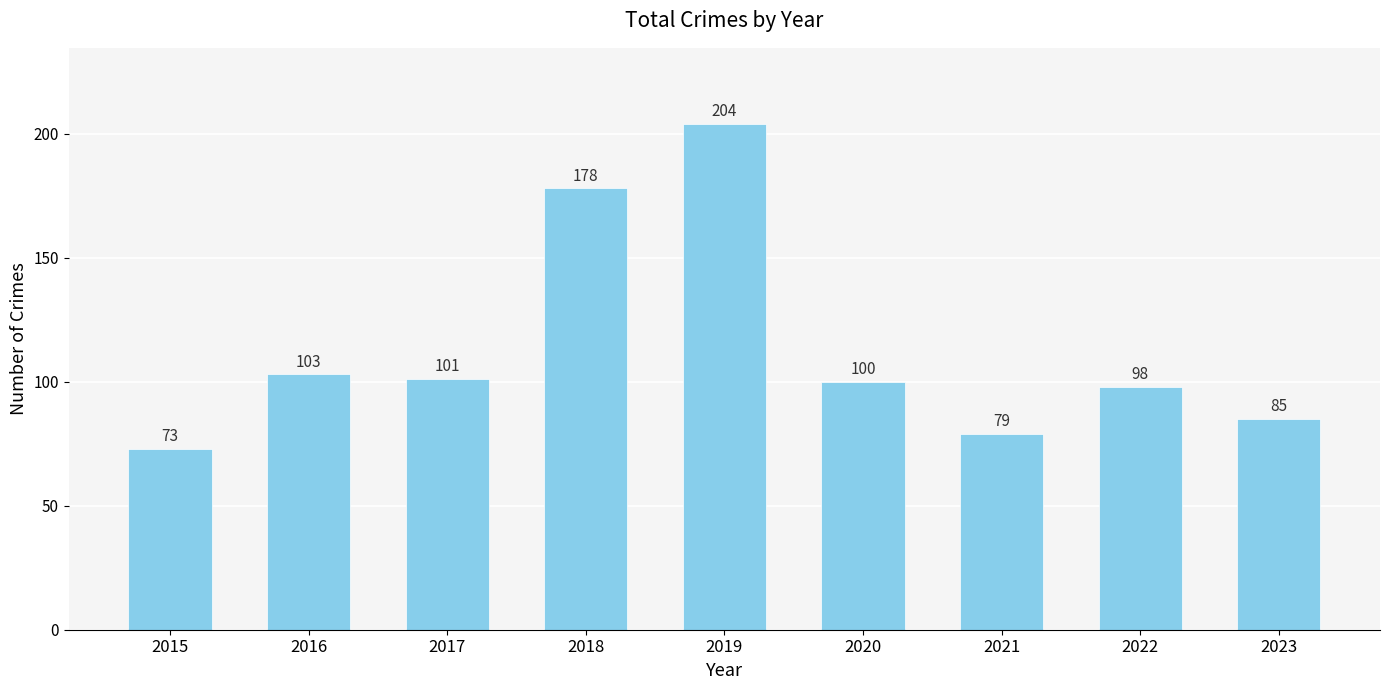

What is the maximum value shown in the chart?

204